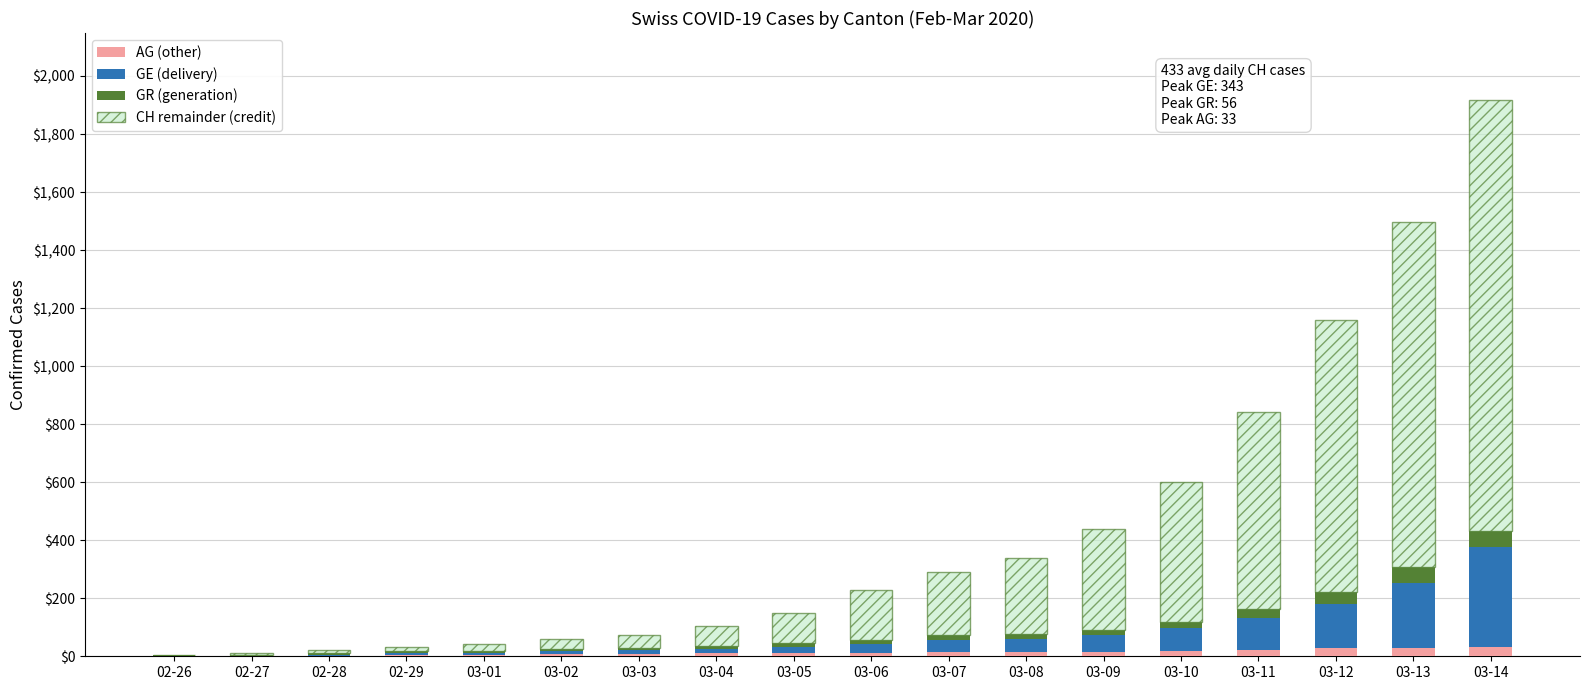

At which category is the sum across all series the highest?

03-14